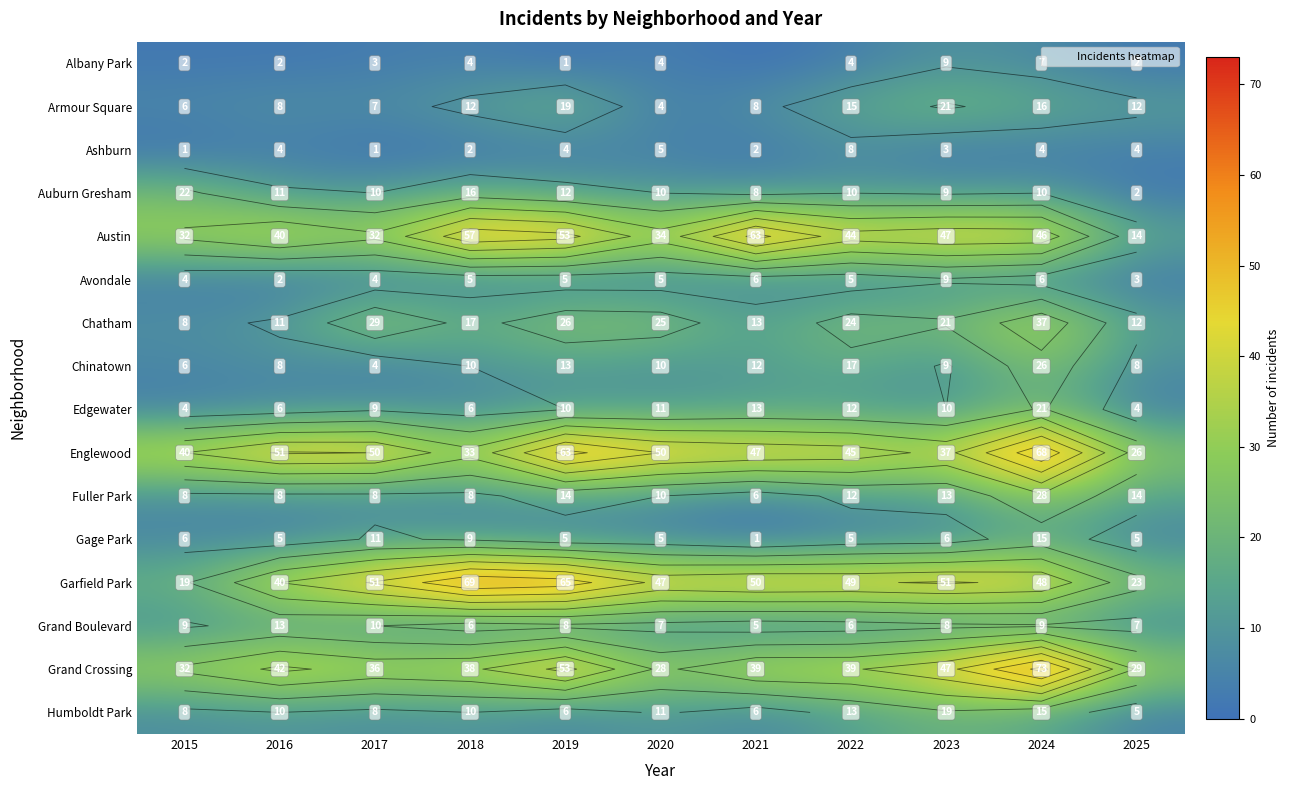

The Edgewater series shows 10 at 2023. True or false?

True